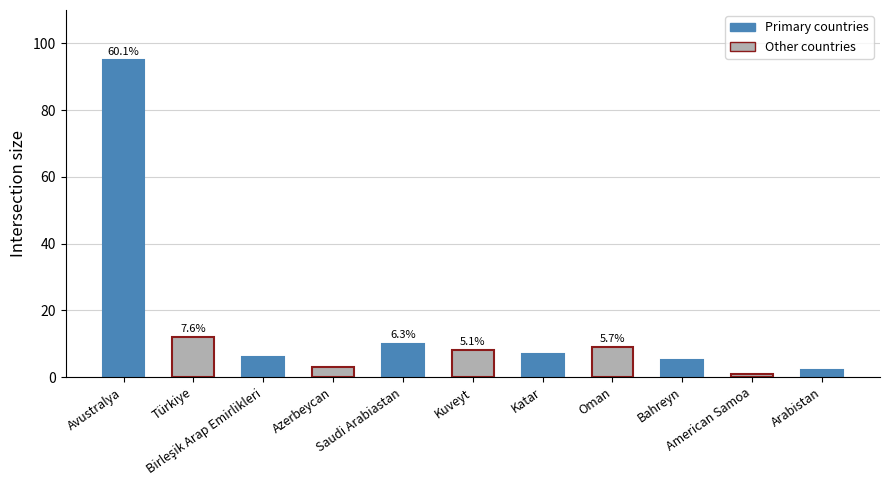

What is the label of the 2nd bar from the right?

American Samoa